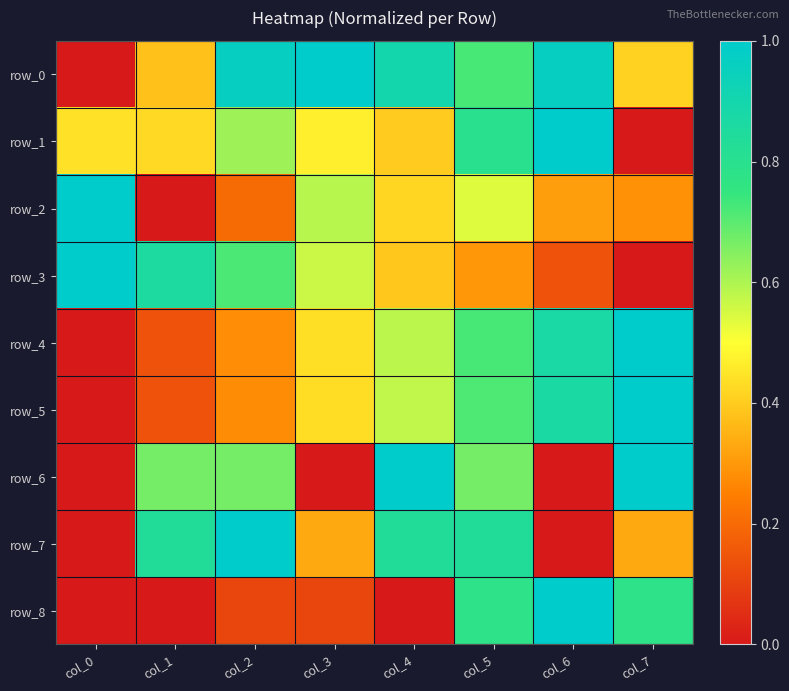

Which series has the largest total across all categories?

row_0